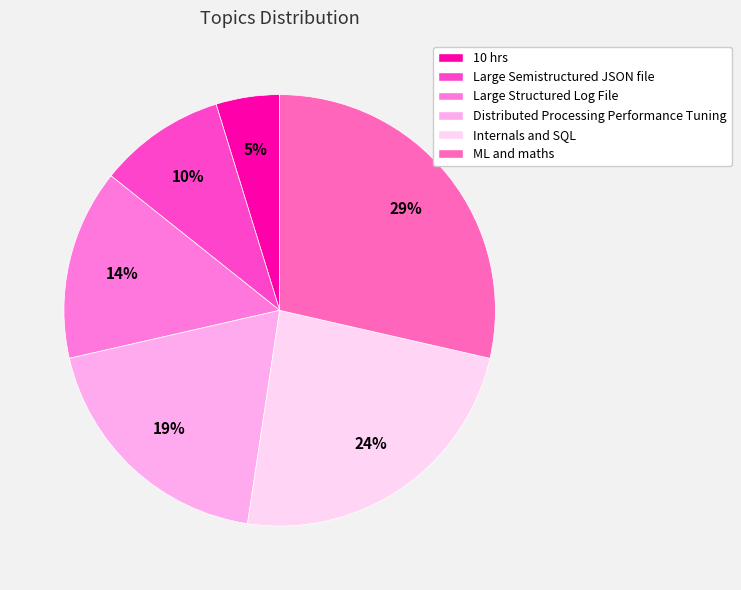

To the nearest percent, what is the difference between the largest and smallest slice percentages?

24%